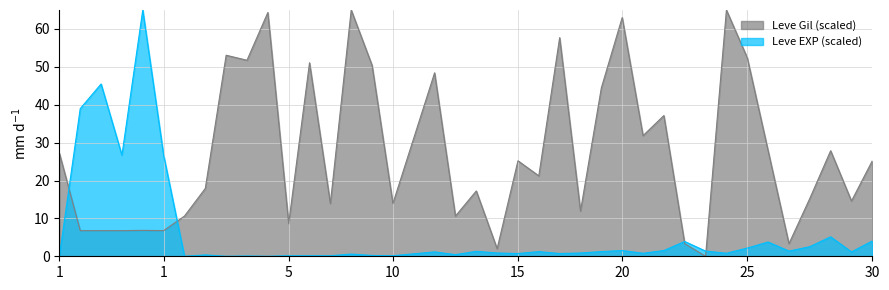

Reading left to right, transcribe all the data shown in this chart.

Leve EXP (scaled): 0.0	39.0	45.5	26.7	65.0	26.7	0.0	0.4	0.0	0.1	0.0	0.1	0.1	0.1	0.6	0.2	0.1	0.7	1.2	0.4	1.3	0.9	0.7	1.2	0.7	0.9	1.2	1.5	0.8	1.5	3.9	1.4	0.8	2.2	3.8	1.4	2.5	5.1	1.2	4.0
Leve Gil (scaled): 27.2	6.8	6.8	6.8	6.8	6.8	10.6	17.9	53.1	51.7	64.3	8.6	51.1	13.9	65.0	50.4	13.9	31.2	48.4	10.6	17.2	2.0	25.2	21.2	57.7	11.9	44.4	63.0	31.8	37.1	3.3	0.0	65.0	52.4	27.9	3.3	15.3	27.9	14.6	25.2